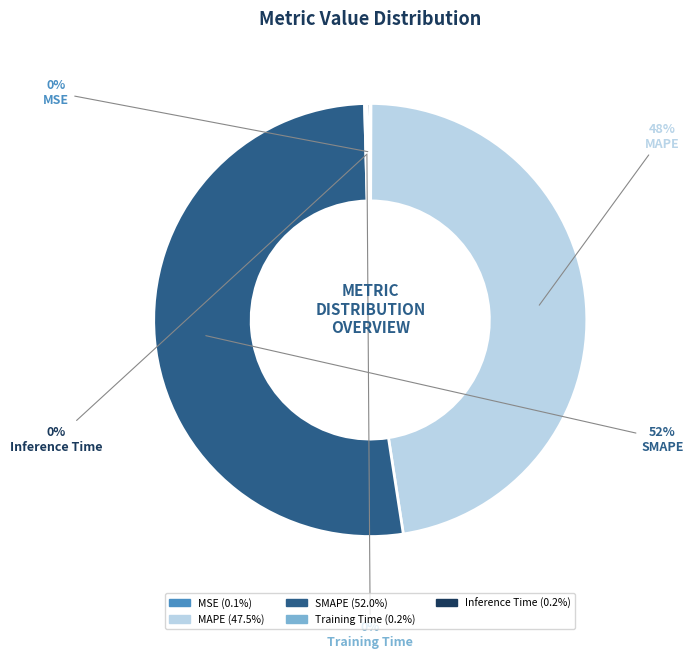

Which slice is the largest?

SMAPE